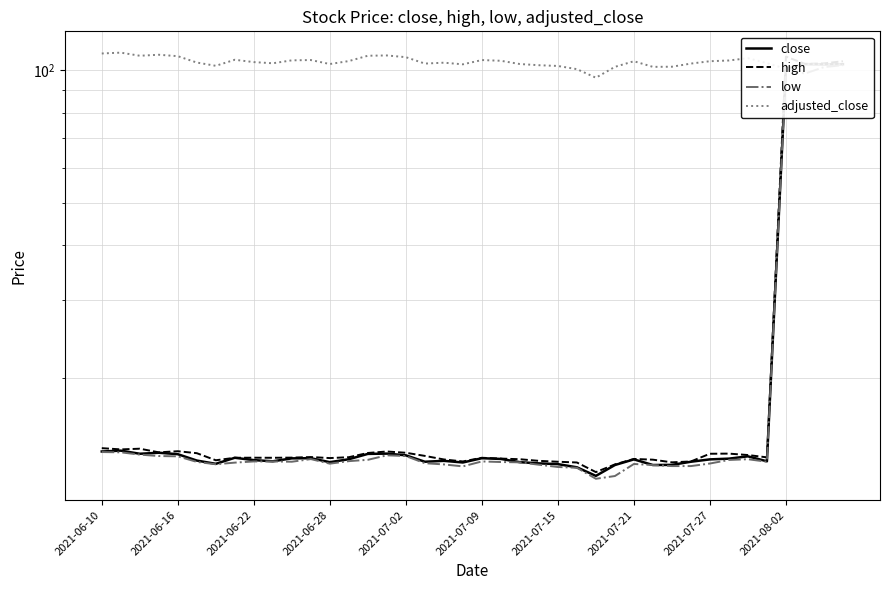

Reading right to left, list all the values displayed in this chart.

close: 103.0	102.9	103.1	100.6	12.9	13.3	13.1	13.1	12.9	12.7	12.7	13.1	12.7	12.0	12.6	12.8	12.8	12.9	13.1	13.2	12.9	13.0	12.9	13.4	13.5	13.5	13.1	12.9	13.2	13.2	12.9	13.0	13.2	12.8	13.0	13.4	13.5	13.5	13.7	13.6
high: 104.6	103.5	103.2	107.2	13.2	13.4	13.5	13.5	12.9	12.9	13.1	13.1	12.7	12.2	12.9	12.9	13.0	13.1	13.1	13.2	12.9	13.1	13.3	13.5	13.6	13.5	13.2	13.2	13.2	13.2	13.2	13.2	13.2	13.0	13.5	13.7	13.6	13.8	13.8	13.9
low: 102.5	101.5	98.1	100.4	12.9	13.1	13.0	12.8	12.6	12.6	12.7	12.8	12.0	11.8	12.5	12.6	12.7	12.9	12.9	12.9	12.6	12.7	12.8	13.3	13.4	13.1	13.0	12.8	13.1	12.9	12.9	12.9	12.9	12.8	12.9	13.3	13.3	13.4	13.6	13.6
adjusted_close: 103.0	102.9	103.1	100.6	103.6	106.3	105.0	104.6	103.4	101.7	101.6	104.6	101.6	96.0	100.4	102.1	102.5	103.1	104.9	105.3	103.0	103.8	103.4	106.9	107.8	107.7	104.7	103.1	105.3	105.1	103.5	104.2	105.4	102.2	103.9	107.4	108.2	107.7	109.4	109.0